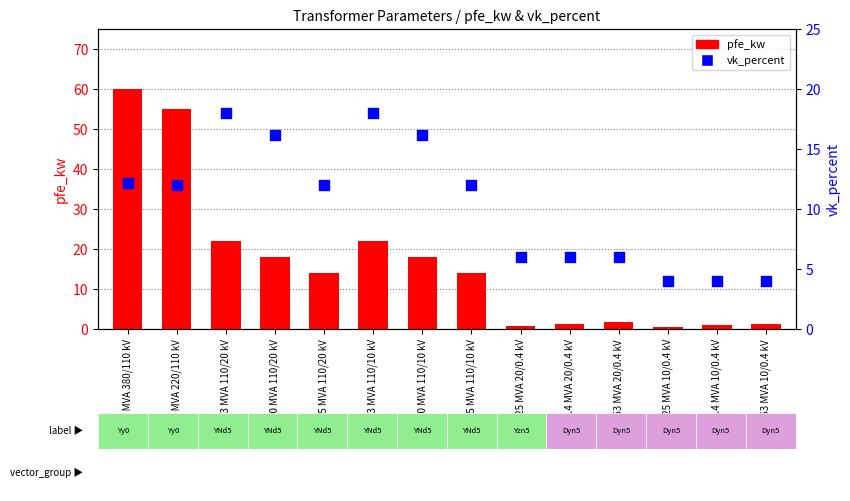

Which series has the largest Y range (max minus min)?

pfe_kw